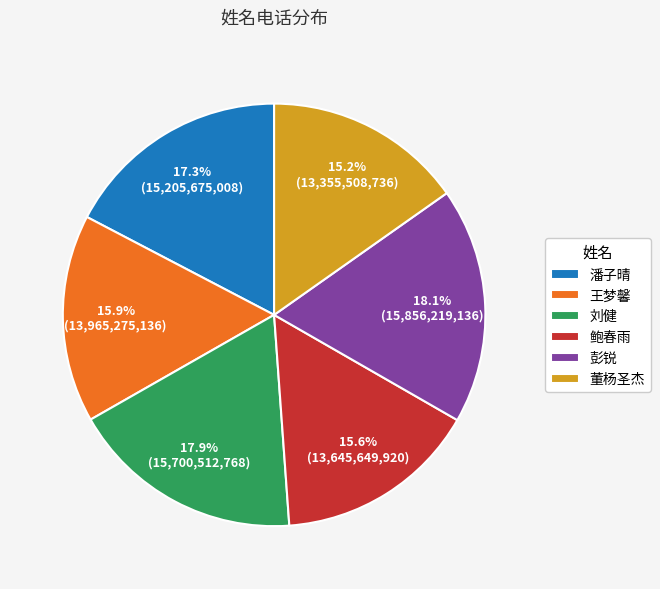

What percentage is the 董杨圣杰 slice, to the nearest percent?

15%